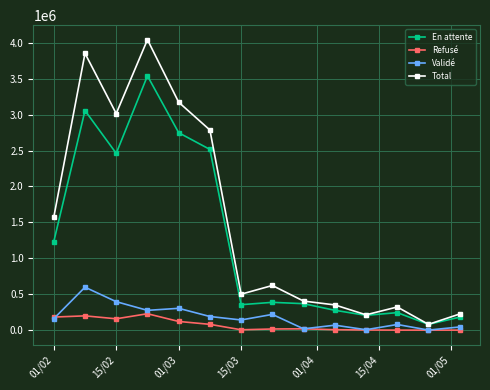

Which series has the largest range (max minus min)?

Total